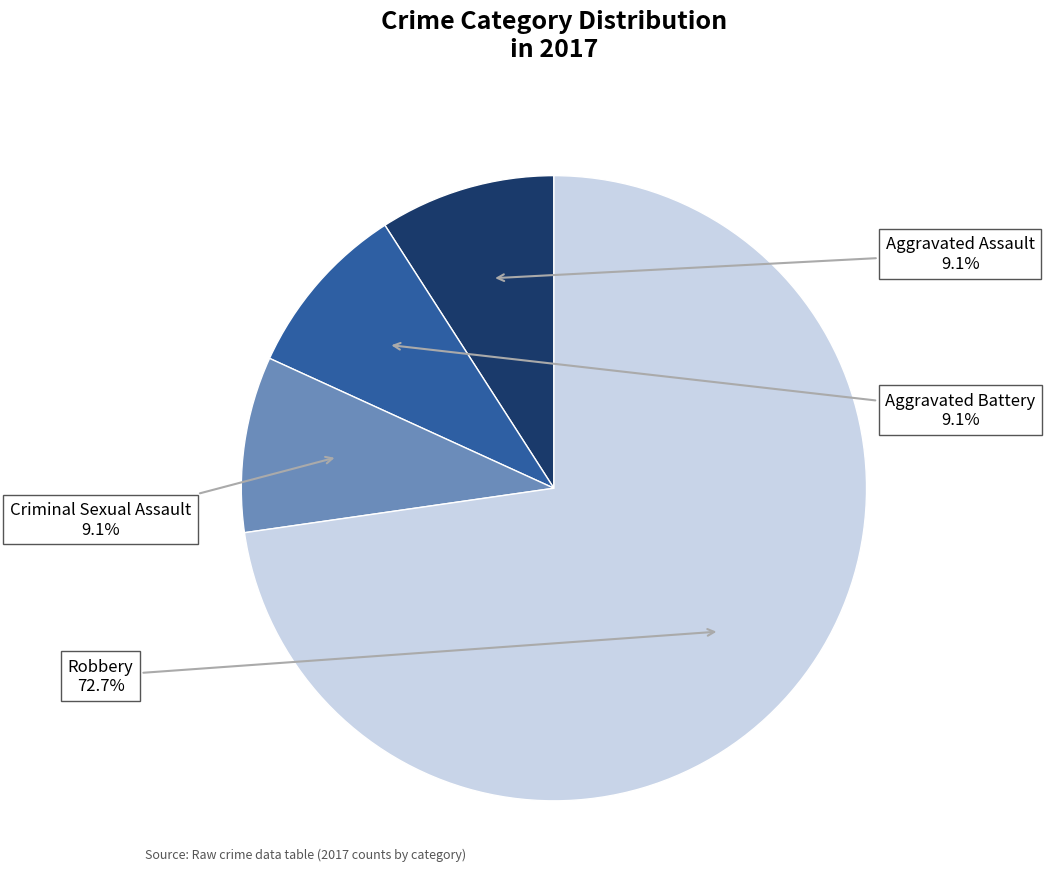

Is there a majority slice in this chart?

Yes